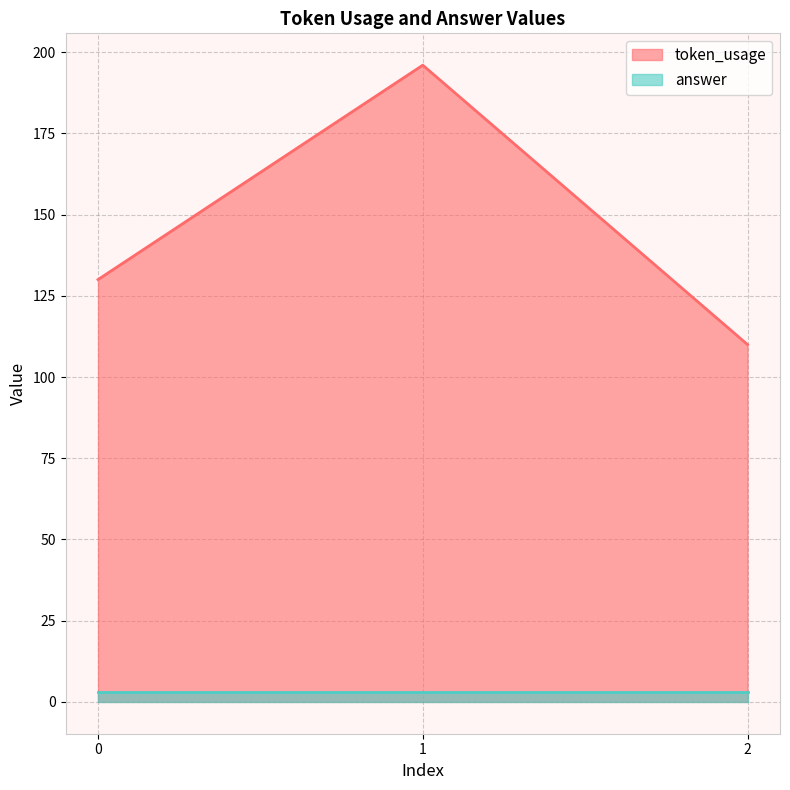

Is it true that the value at 0 is 130?

True